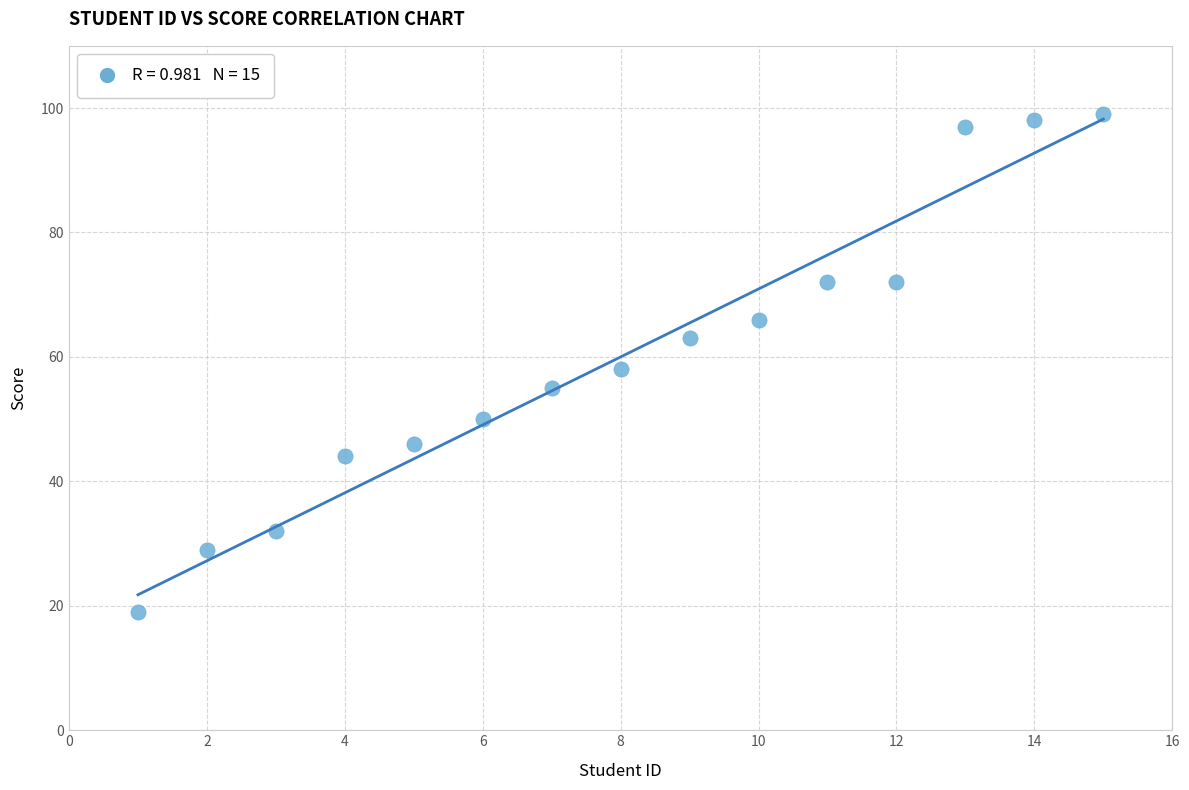

What is the range of X values (max minus min)?

14